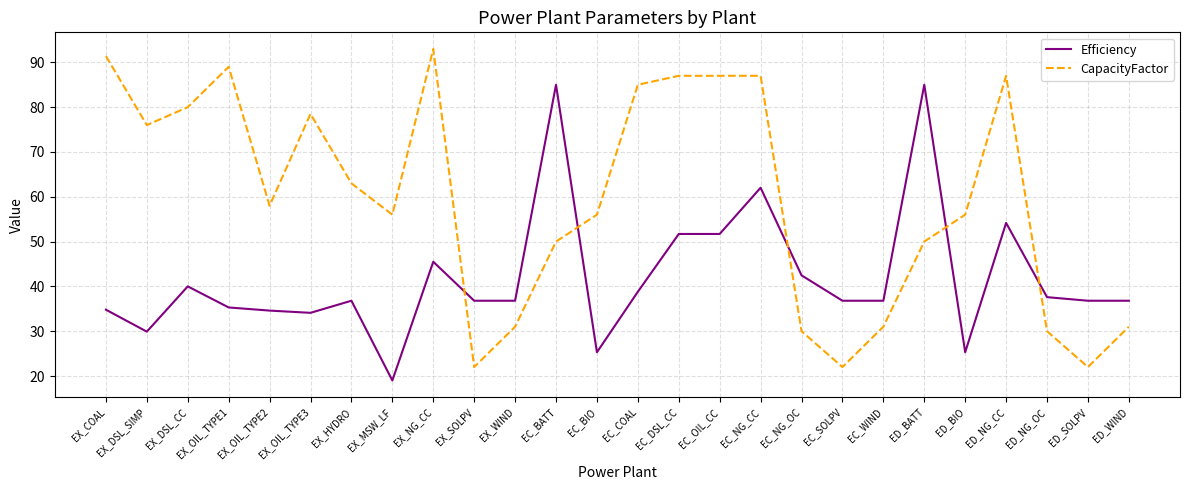

Which category has the lowest value in the Efficiency series?

EX_MSW_LF